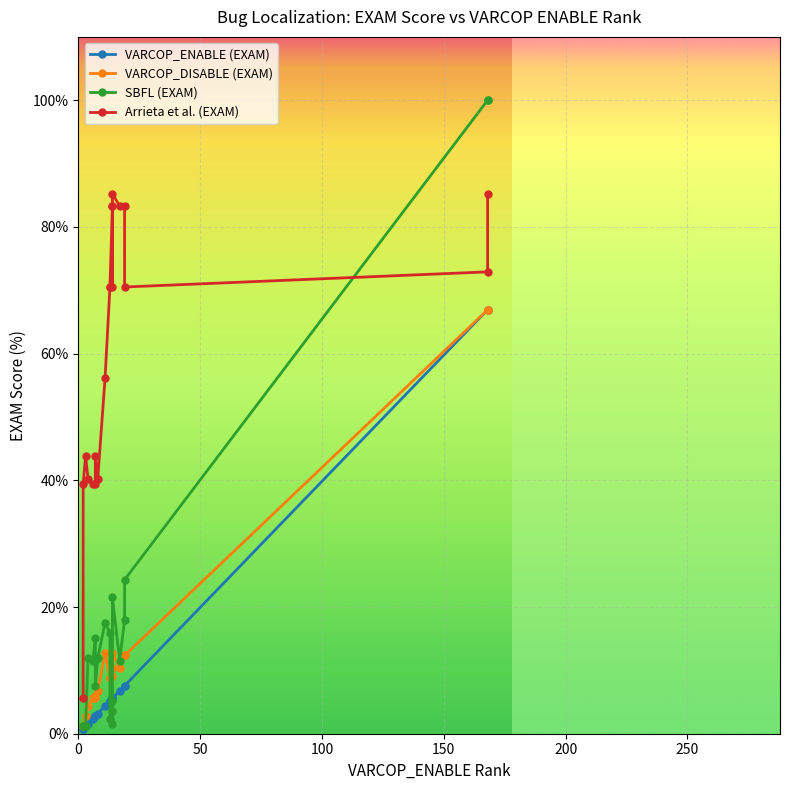

Reading right to left, what are all the values shown in this chart?

VARCOP_ENABLE (EXAM): 2.8	1.2	5.2	5.2	1.6	5.6	7.6	2.4	7.6	5.6	3.2	5.6	66.9	0.8	66.9	4.4	0.8	6.8	5.6	2.8
VARCOP_DISABLE (EXAM): 6.0	2.8	8.8	8.8	4.4	10.4	12.4	5.6	12.4	10.4	6.8	12.7	66.9	1.2	66.9	12.7	1.2	10.4	9.2	5.6
SBFL (EXAM): 7.6	1.2	15.9	2.4	12.0	1.6	17.9	11.6	24.3	3.6	12.0	21.5	100.0	1.2	100.0	17.5	1.2	11.6	5.2	15.1
Arrieta et al. (EXAM): 43.8	43.8	70.5	70.5	40.2	83.3	83.3	39.4	70.5	70.5	40.2	85.3	85.3	39.4	72.9	56.2	5.6	83.3	83.3	39.4